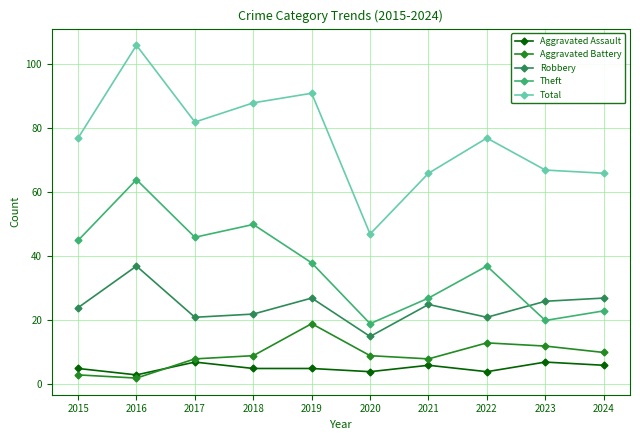

What is the sum of all Aggravated Assault values?

52